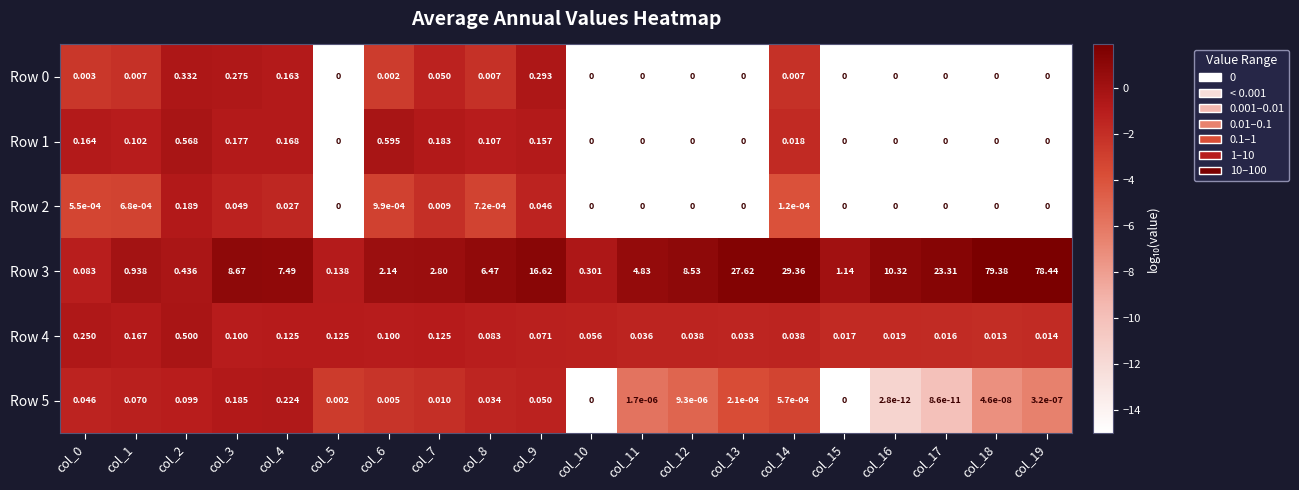

Is the value of Row 3 at col_2 greater than the value of Row 0 at col_1?

Yes